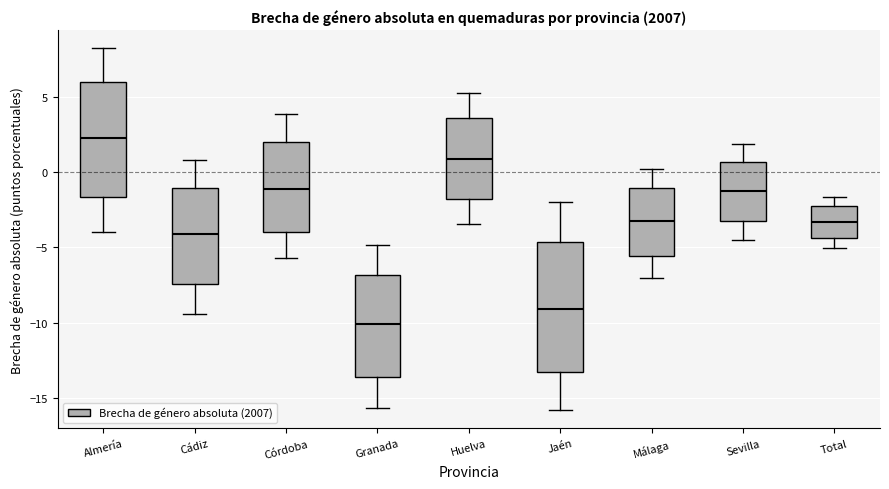

Reading left to right, transcribe this box plot: for each box, give where its median line is, the range the box spans, and where its two whiskers end, as read against the y-axis. The values are not printed on the chart, so give them approximately, as read against the axis.

Almería: median 2.5, box -1.5 to 6.0, whiskers -4.0 to 8.0
Cádiz: median -4.0, box -7.5 to -1.0, whiskers -9.5 to 1.0
Córdoba: median -1.0, box -4.0 to 2.0, whiskers -5.5 to 4.0
Granada: median -10.0, box -13.5 to -7.0, whiskers -15.5 to -5.0
Huelva: median 1.0, box -2.0 to 3.5, whiskers -3.5 to 5.5
Jaén: median -9.0, box -13.5 to -4.5, whiskers -16.0 to -2.0
Málaga: median -3.0, box -5.5 to -1.0, whiskers -7.0 to 0.0
Sevilla: median -1.5, box -3.5 to 0.5, whiskers -4.5 to 2.0
Total: median -3.5, box -4.5 to -2.0, whiskers -5.0 to -1.5